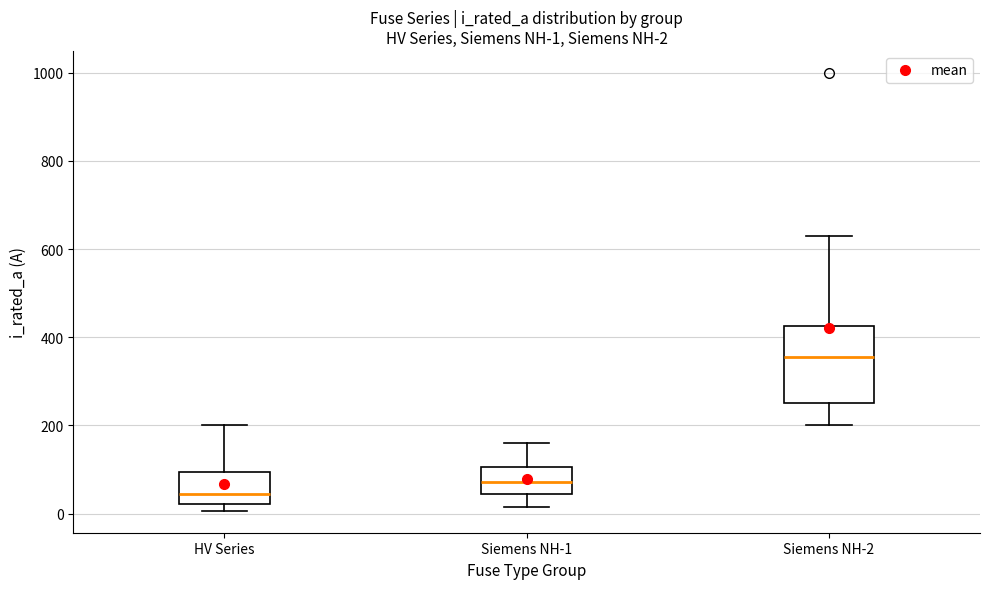

Which box has the lowest median line?

HV Series